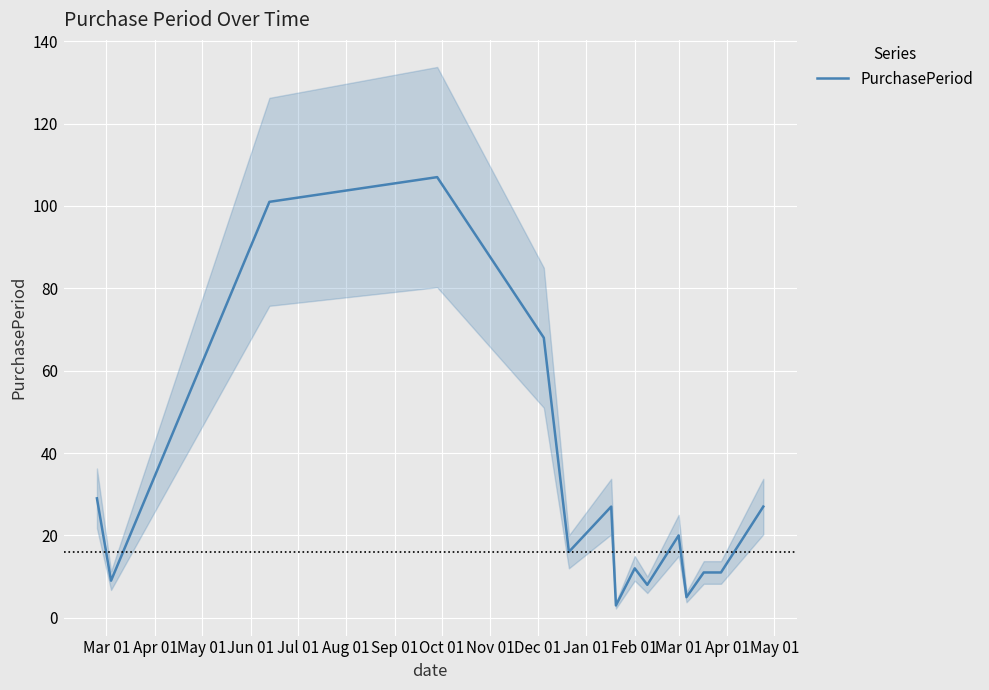

What is the minimum value for PurchasePeriod?

3